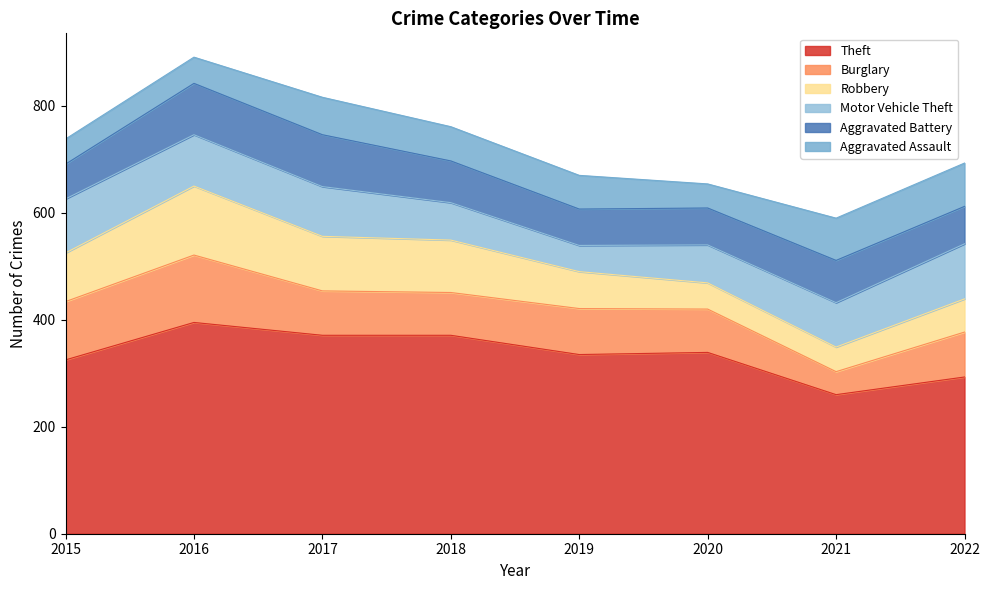

At which category is the sum across all series the highest?

2016